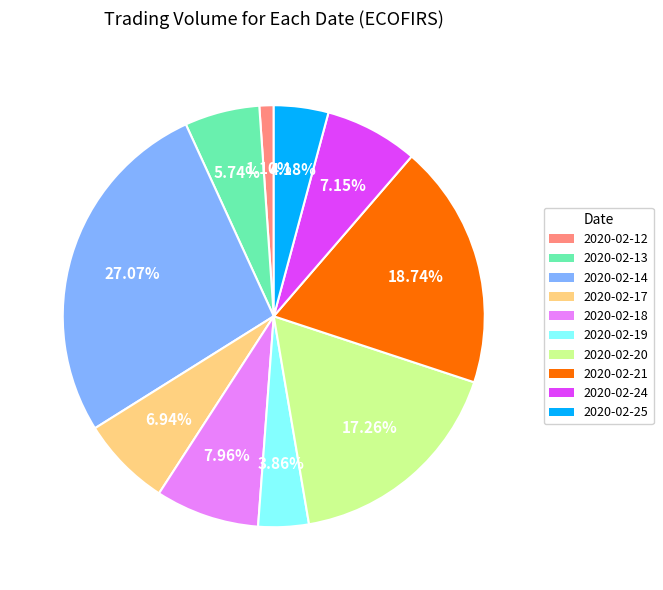

Is it true that 2020-02-25 is 4% of the pie?

True